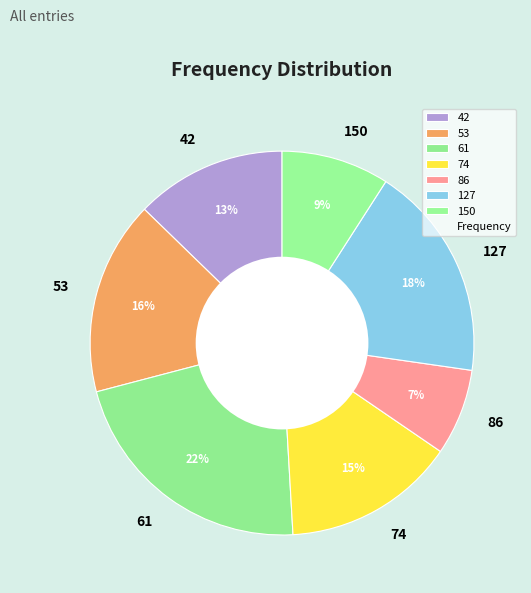

To the nearest percent, what is the difference between the largest and smallest slice percentages?

15%